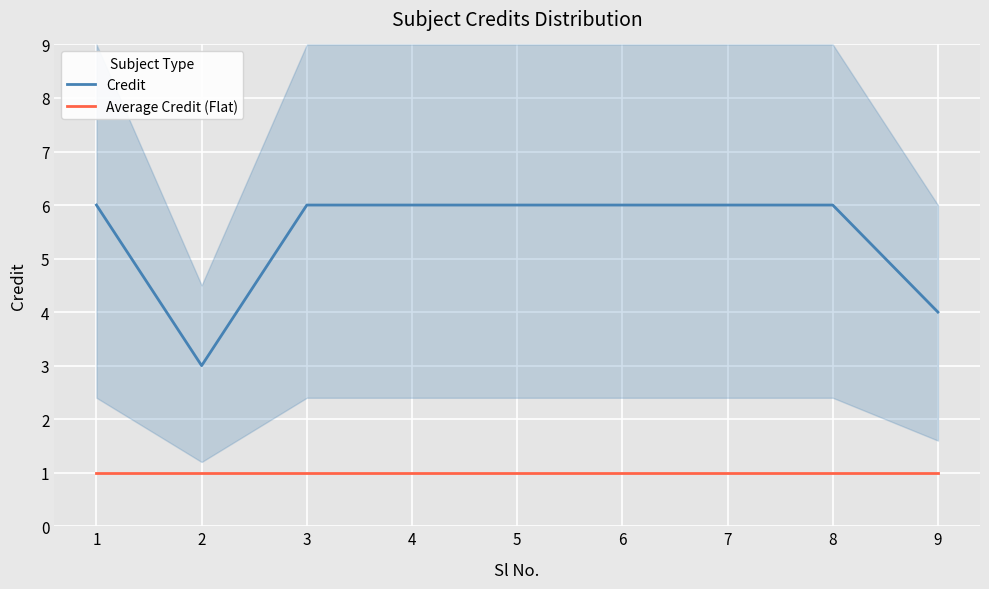

What is the sum of all Average Credit (Flat) values?

9